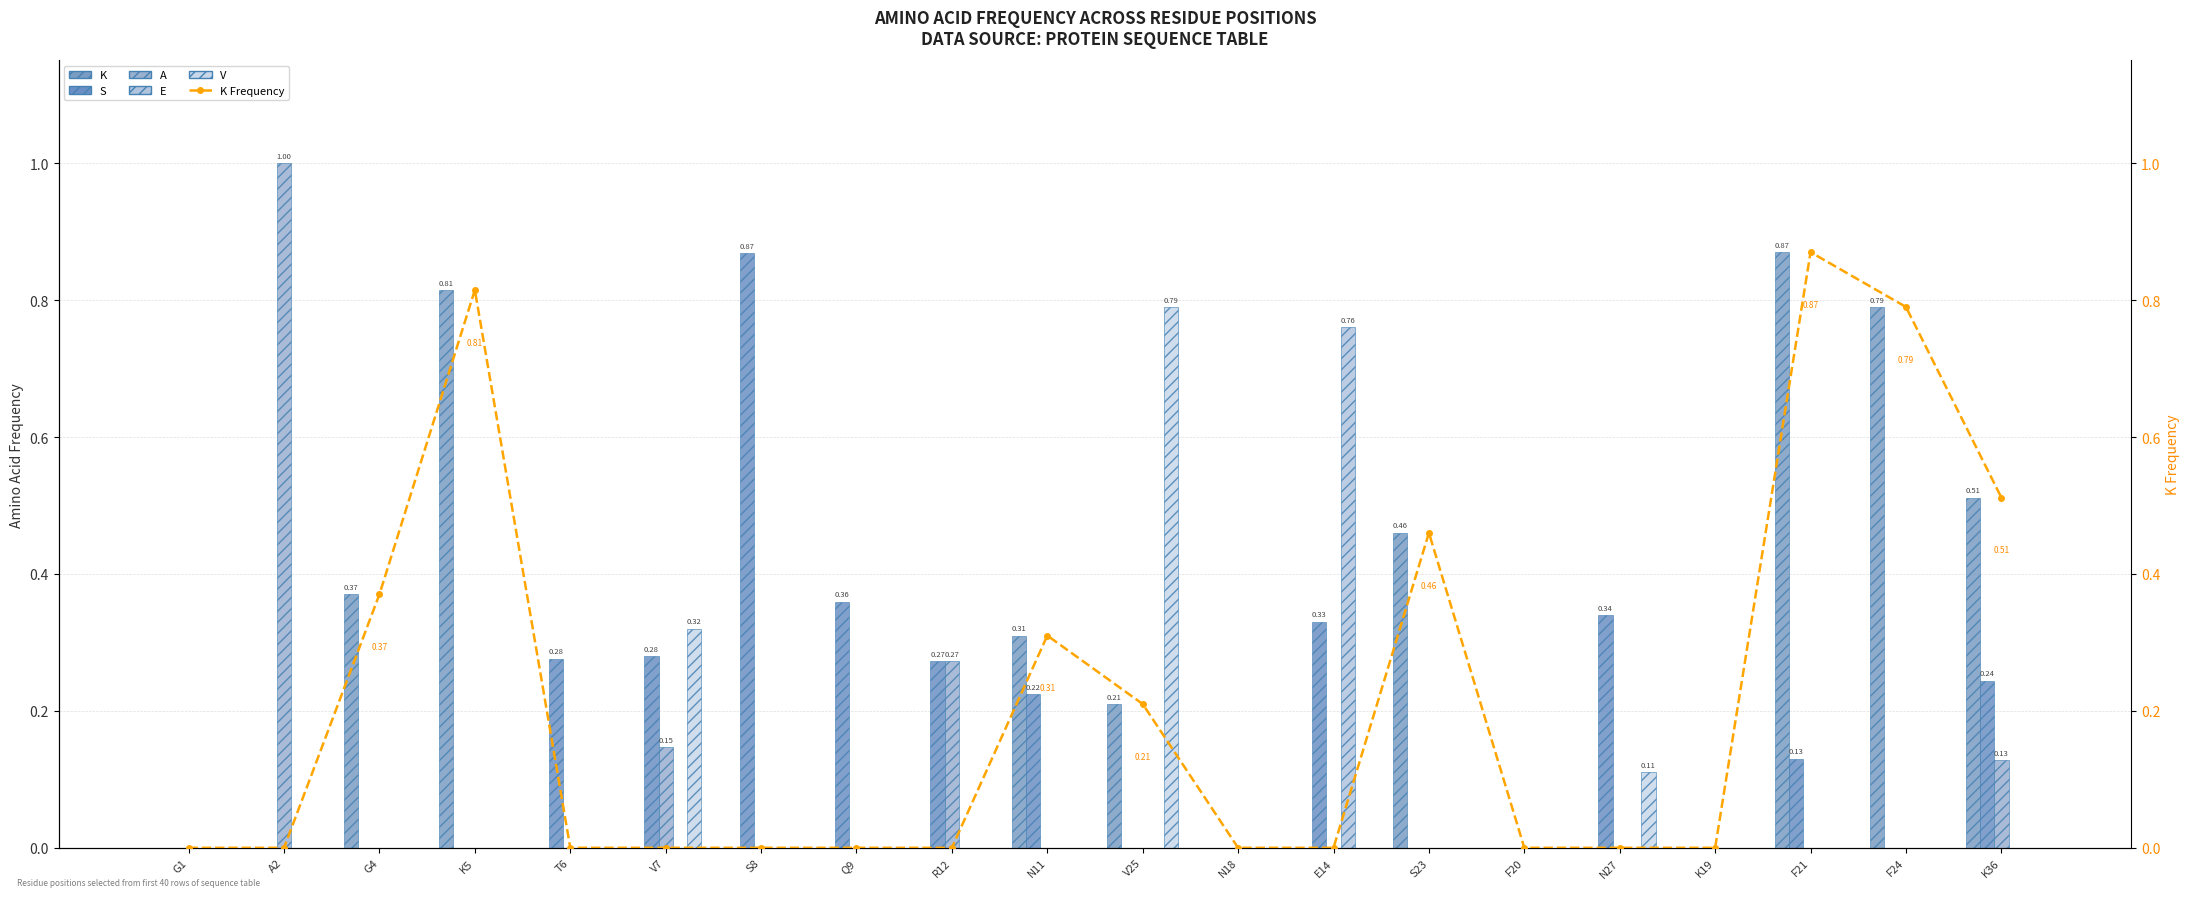

What is the spread (max minus min) of values at Q9?

0.4